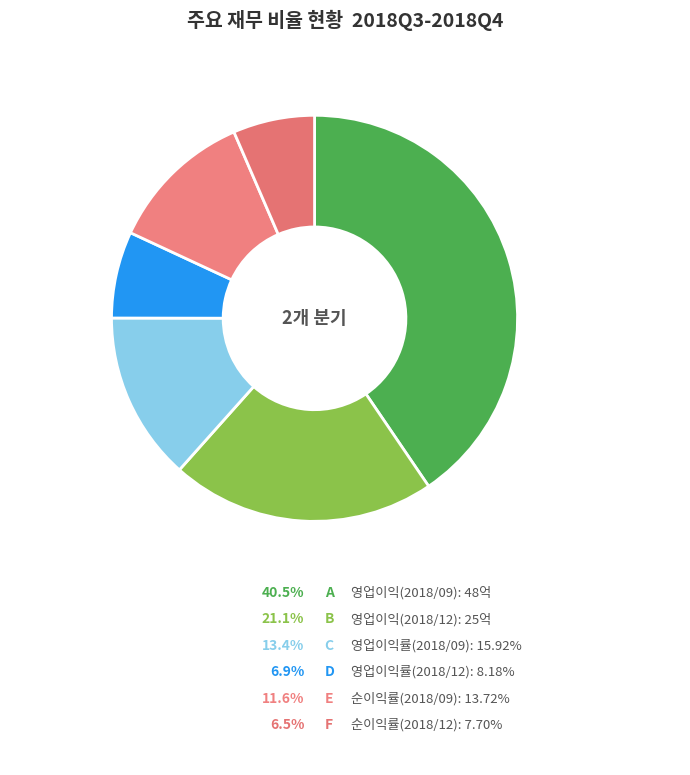

Which category has the biggest portion of the pie?

영업이익(2018/09)